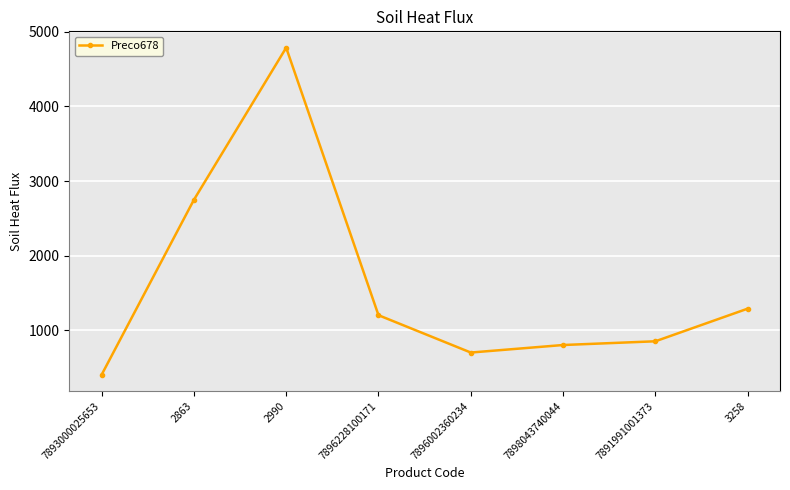

List the labels in order of value, largest first.

2990, 2863, 3258, 7896228100171, 7891991001373, 7898043740044, 7896002360234, 7893000025653